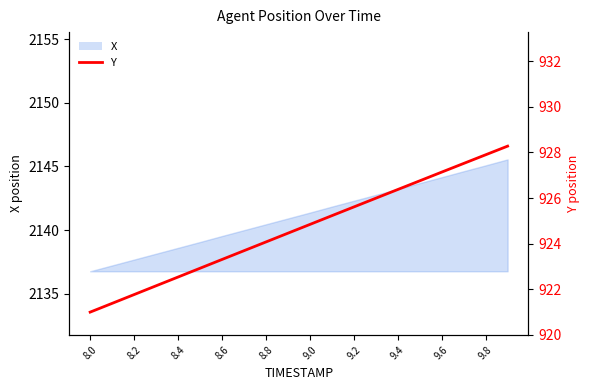

Which has a higher value, 9.8 or 9.2?

9.8